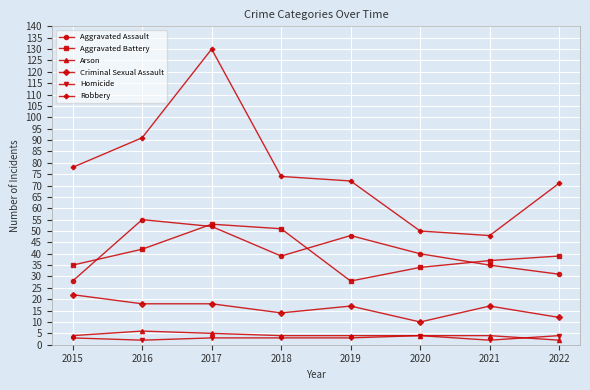

Reading left to right, list all the values displayed in this chart.

Aggravated Assault: 2015=28	2016=55	2017=52	2018=39	2019=48	2020=40	2021=35	2022=31
Aggravated Battery: 2015=35	2016=42	2017=53	2018=51	2019=28	2020=34	2021=37	2022=39
Arson: 2015=4	2016=6	2017=5	2018=4	2019=4	2020=4	2021=4	2022=2
Criminal Sexual Assault: 2015=22	2016=18	2017=18	2018=14	2019=17	2020=10	2021=17	2022=12
Homicide: 2015=3	2016=2	2017=3	2018=3	2019=3	2020=4	2021=2	2022=4
Robbery: 2015=78	2016=91	2017=130	2018=74	2019=72	2020=50	2021=48	2022=71